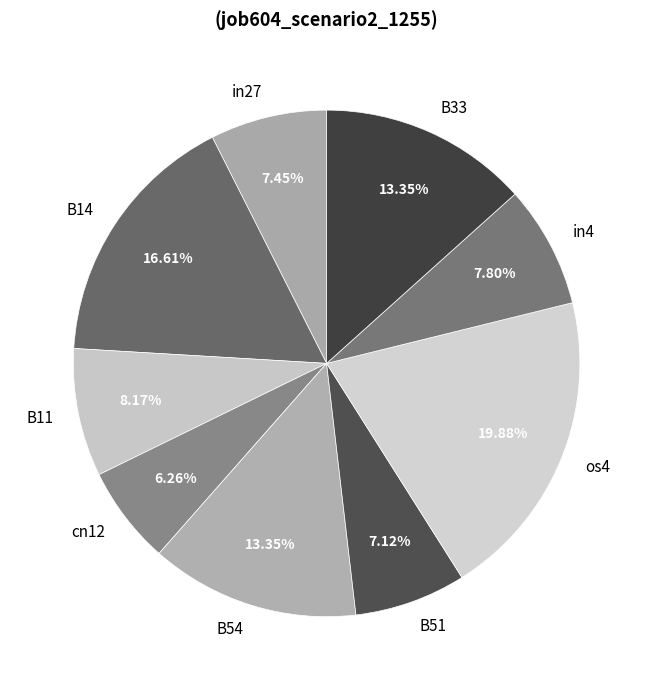

How many segments does this pie chart have?

9